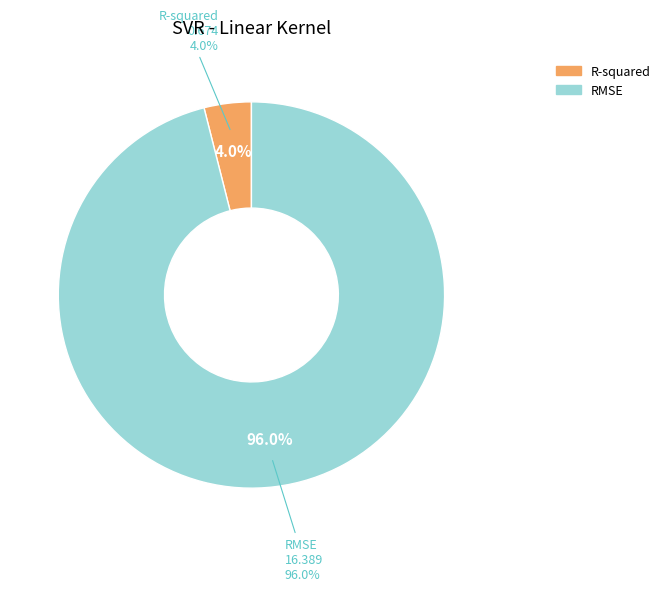

How many segments does this pie chart have?

2